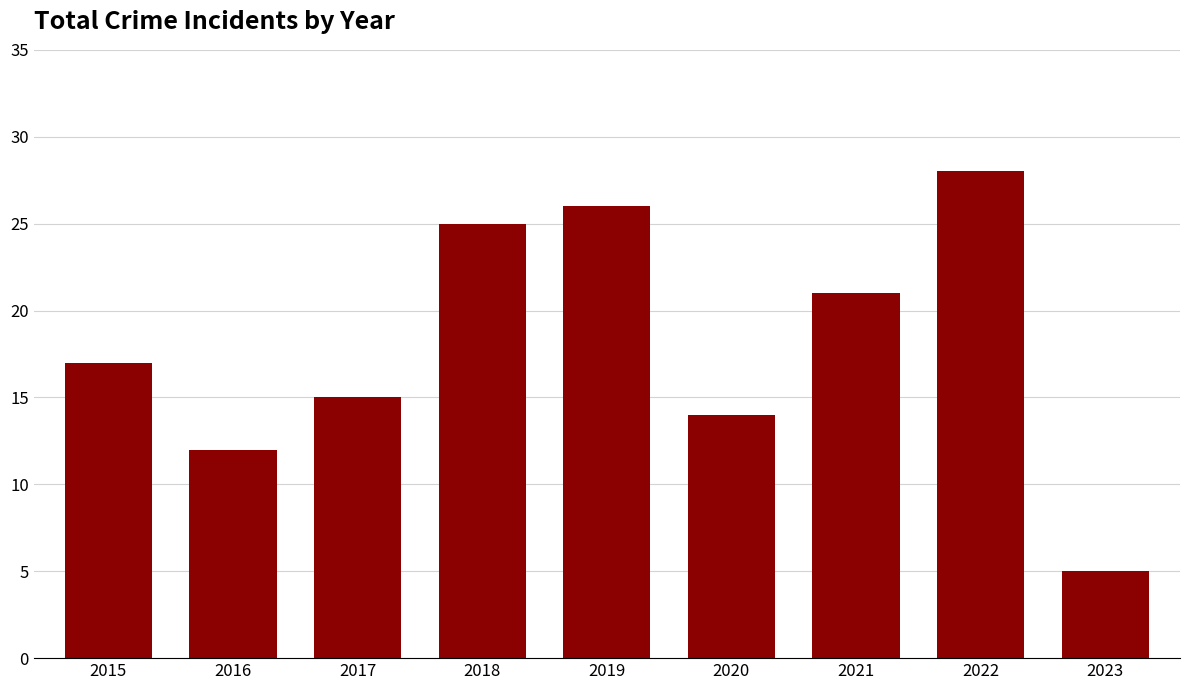

Reading left to right, what are all the values shown in this chart?

2015=17	2016=12	2017=15	2018=25	2019=26	2020=14	2021=21	2022=28	2023=5